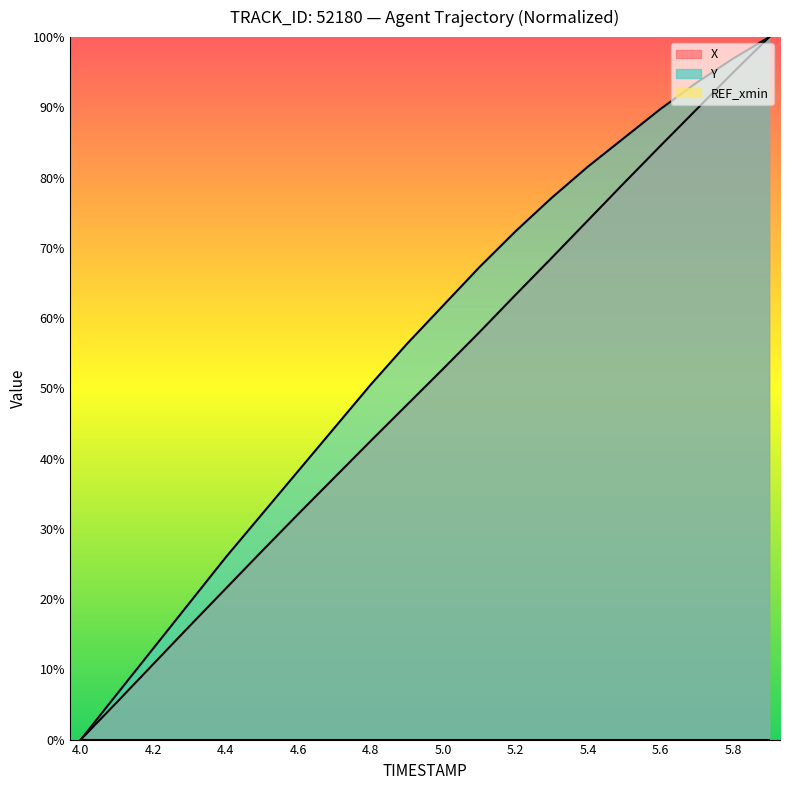

Reading right to left, list all the values displayed in this chart.

X: 100.0	94.9	89.7	84.5	79.3	73.9	68.6	63.3	58.0	52.8	47.6	42.5	37.3	32.1	26.8	21.5	16.1	10.7	5.3	0.0
Y: 100.0	96.9	93.5	89.8	85.7	81.6	77.1	72.4	67.2	61.8	56.3	50.5	44.4	38.2	32.1	25.9	19.5	13.0	6.5	0.0